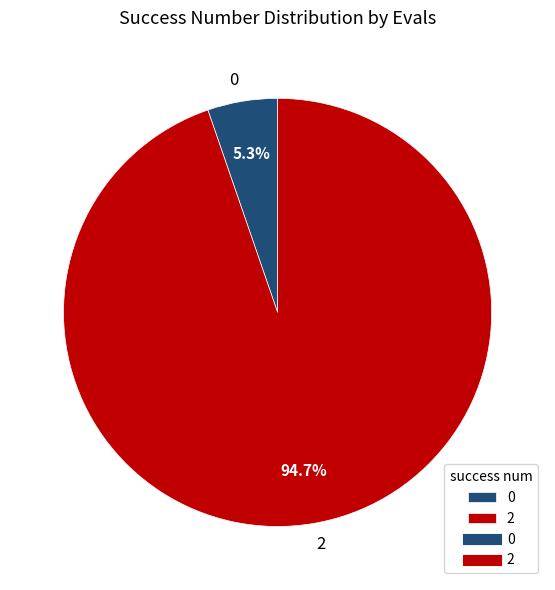

Which slice is the largest?

2